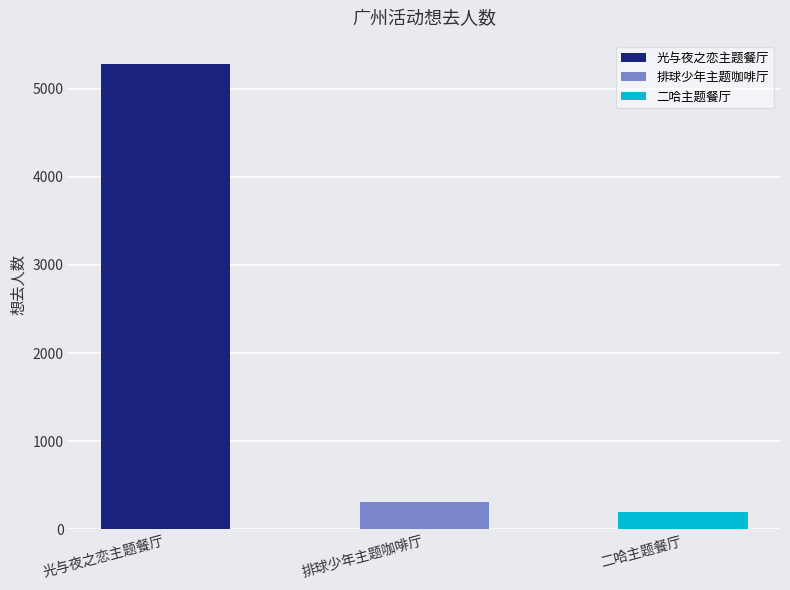

What is the change in value from 广州·「光与夜之恋 × 线条小狗 ×爱胖达文化 」线条大作战主题餐厅 to 广州·排球少年!!垃圾场决战 主题咖啡厅?

-4977